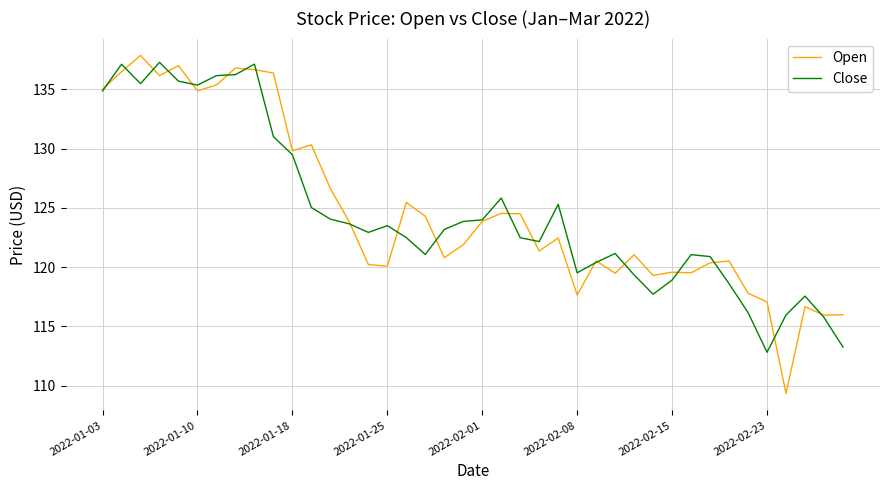

What is the greatest value displayed?

137.9